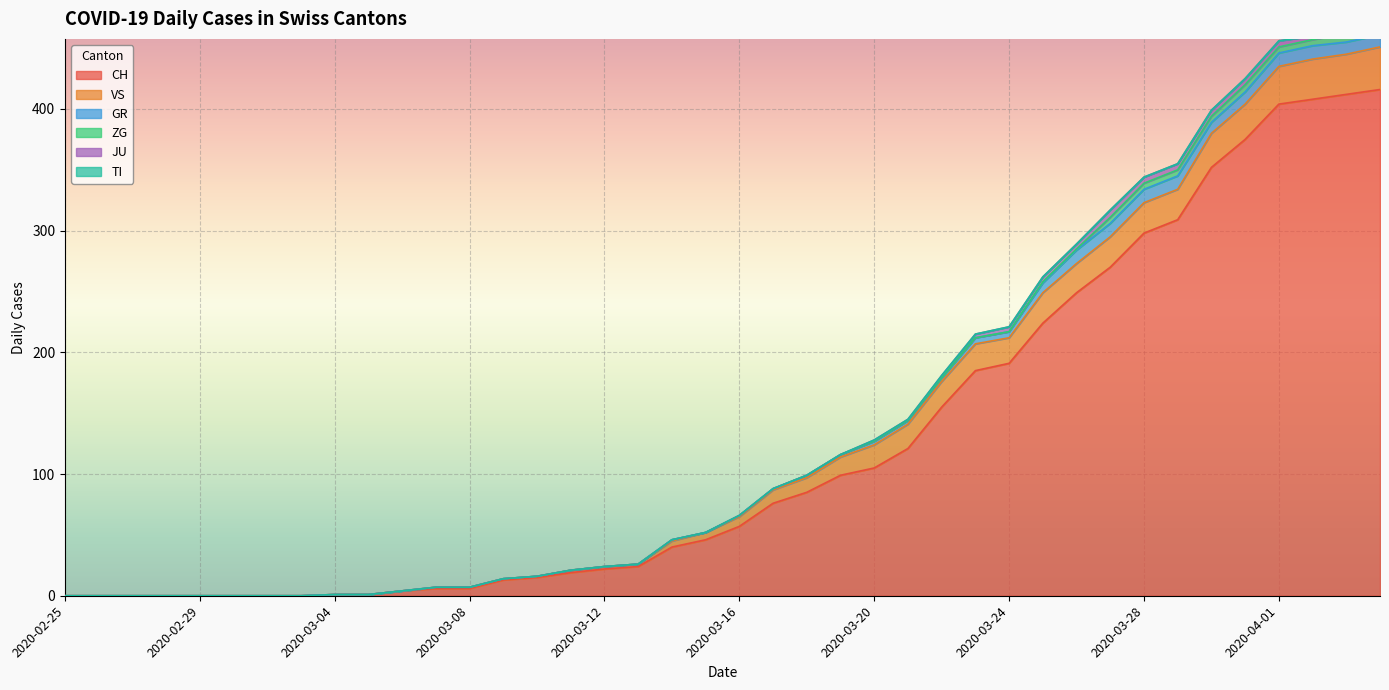

Which has a higher value, 2020-03-16 or 2020-03-17?

2020-03-17